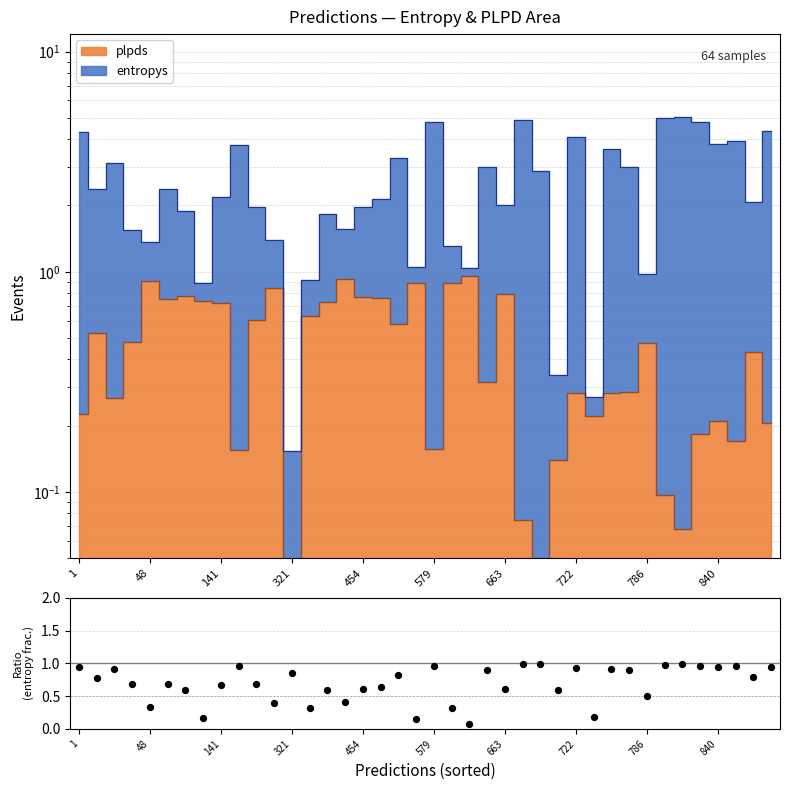

Which has a higher value, 17 or 32?

17